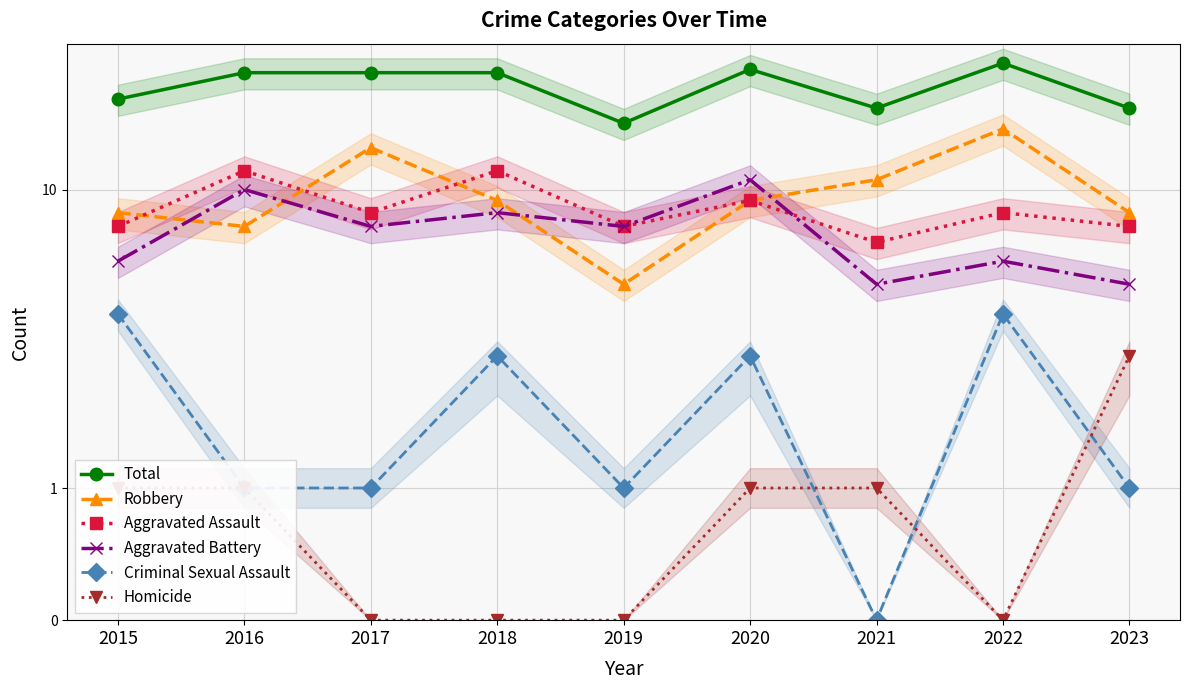

What is the spread (max minus min) of values at 2019?

19